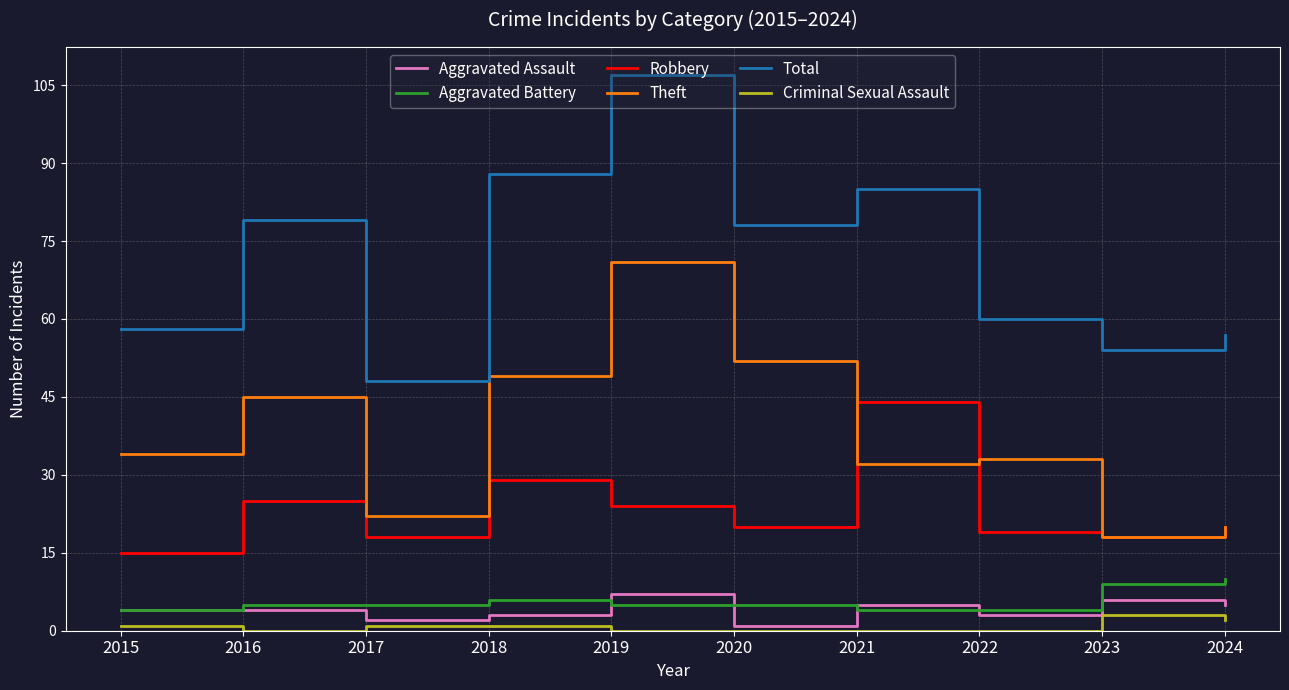

Where is Total nearest to the value 77?

2020